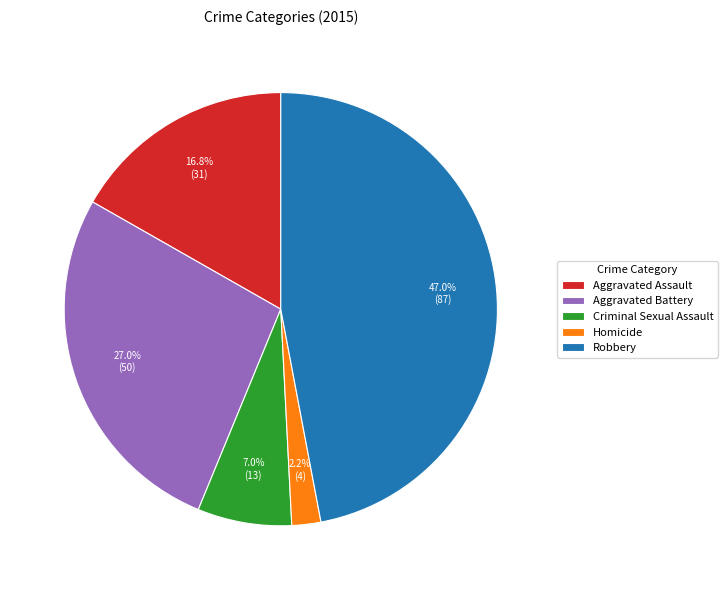

Is Aggravated Assault the majority of the pie?

No